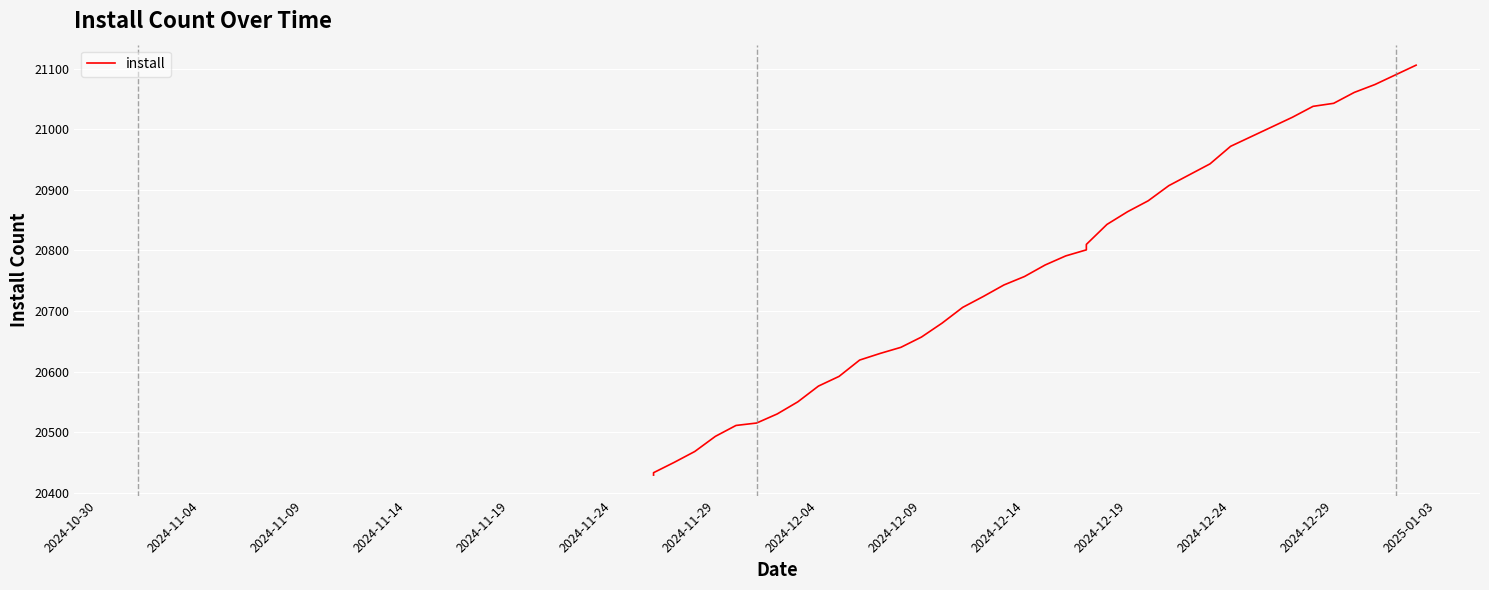

What is the sum of all values?

830641